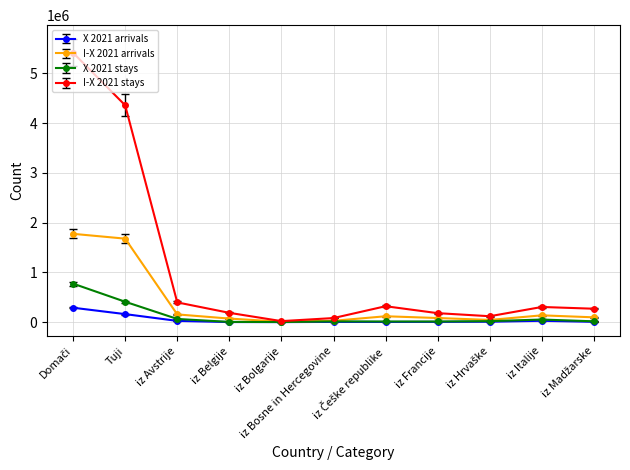

Which series has the largest total across all categories?

I-X 2021 stays